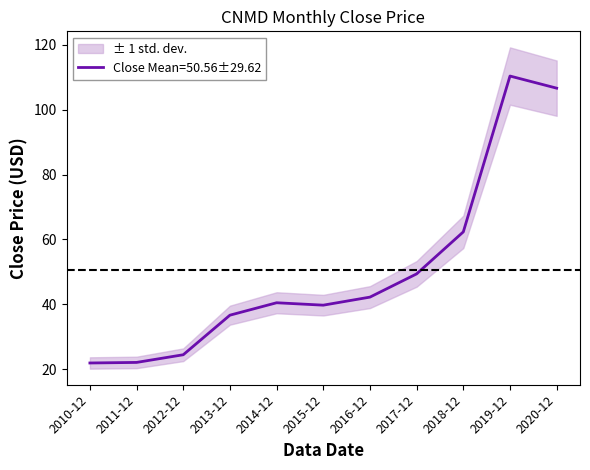

The value at 2020-12 is 168.5. True or false?

False